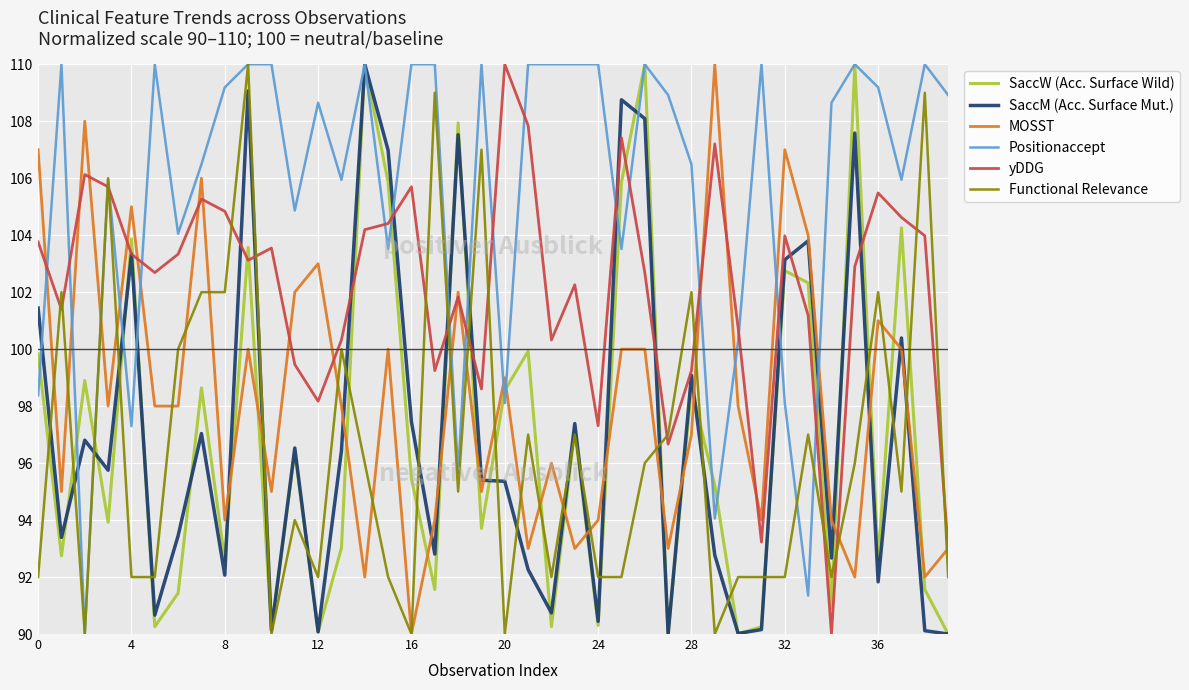

How many lines are shown in the chart?

6